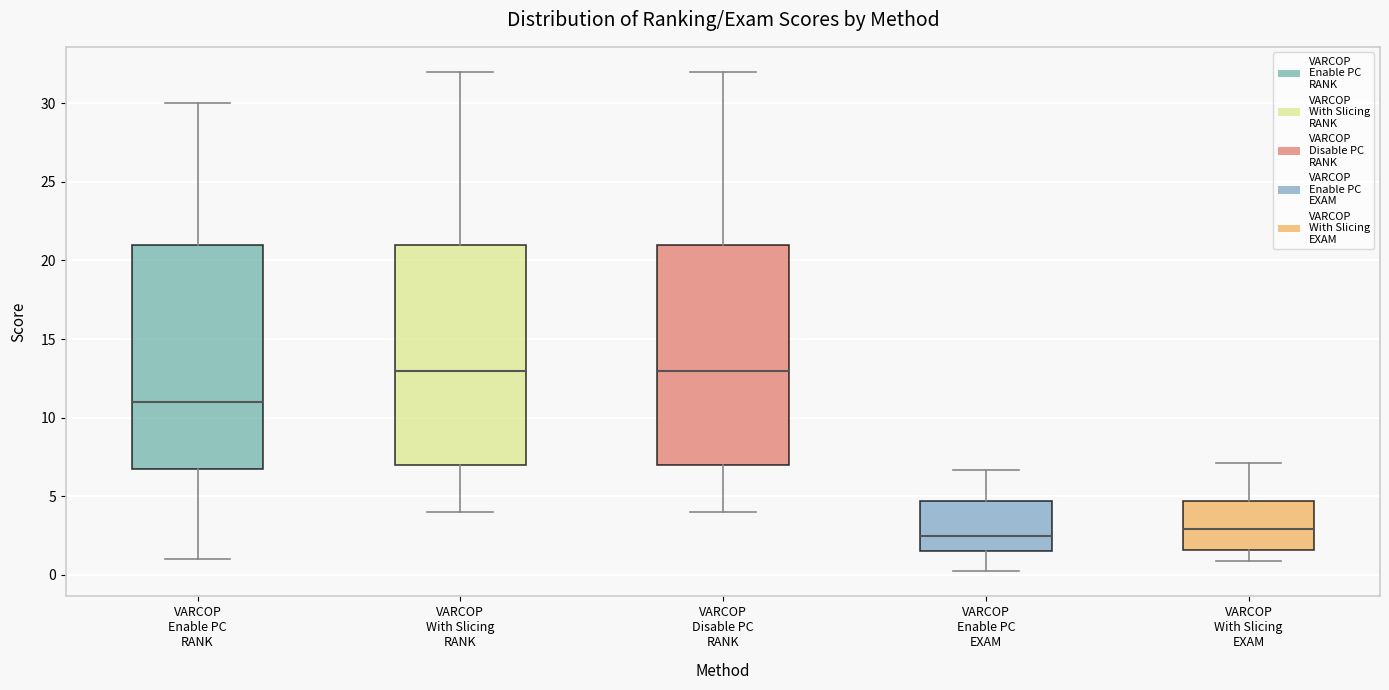

Where does the upper whisker of the box for VARCOP Disable PC RANK end on the y-axis? The values are not printed on the chart, so give them approximately, as read against the axis.

32.0